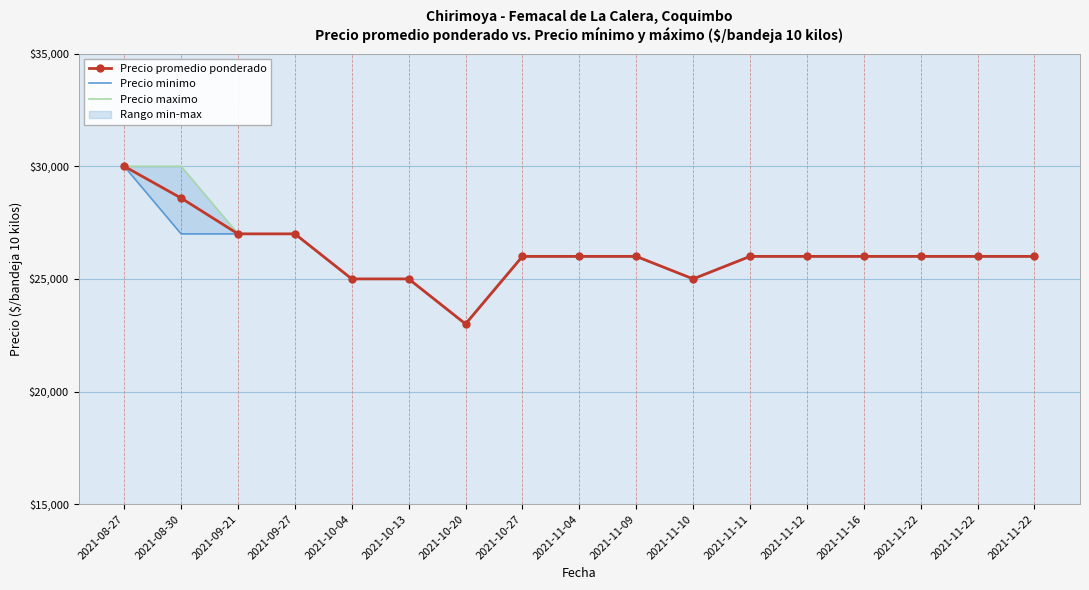

True or false: Precio minimo has a value of 23000 at 2021-10-20.

True